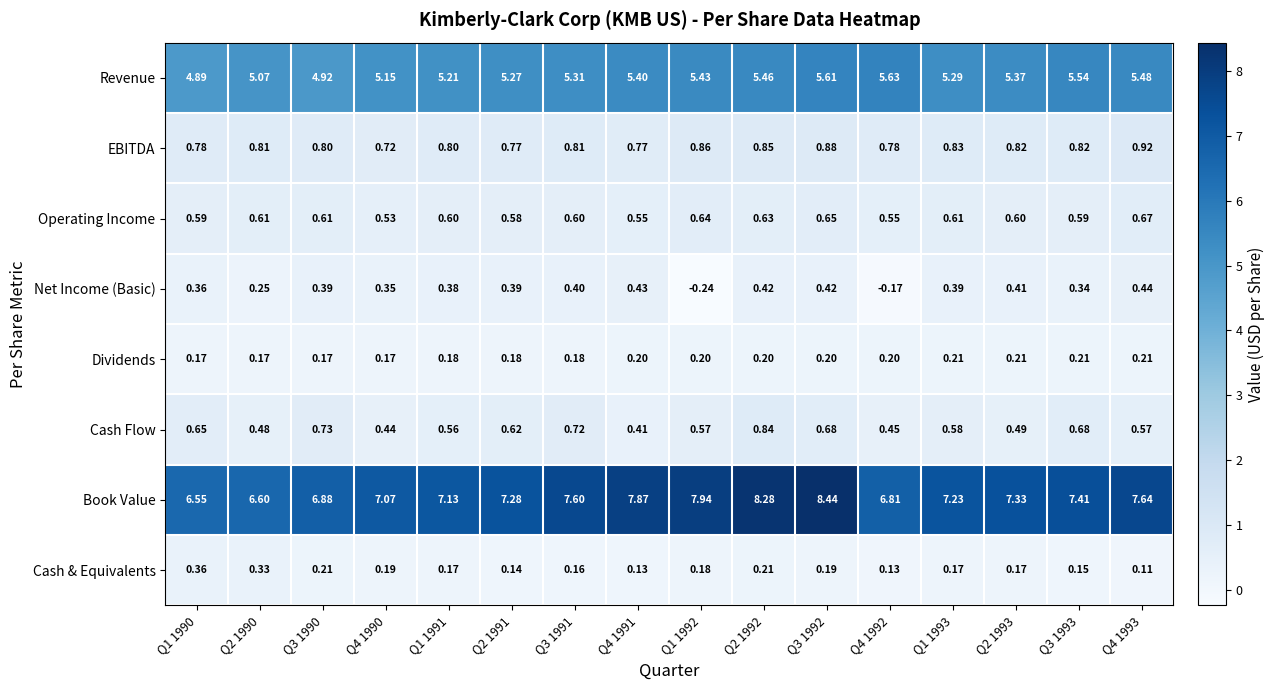

How many categories are shown in the chart?

16